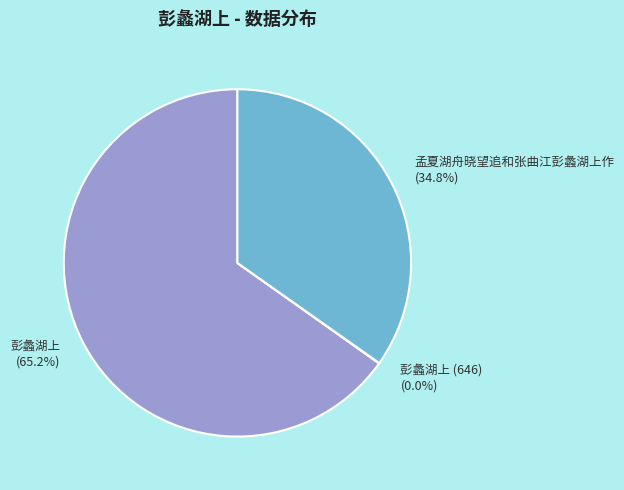

Which slice is the largest?

彭蠡湖上